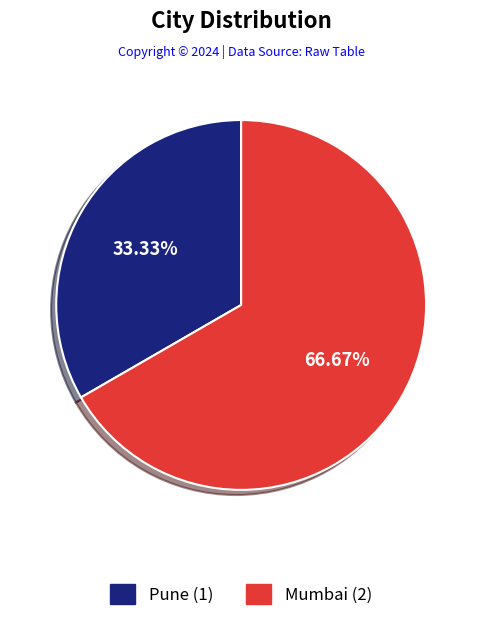

To the nearest percent, what portion does Pune represent?

33%